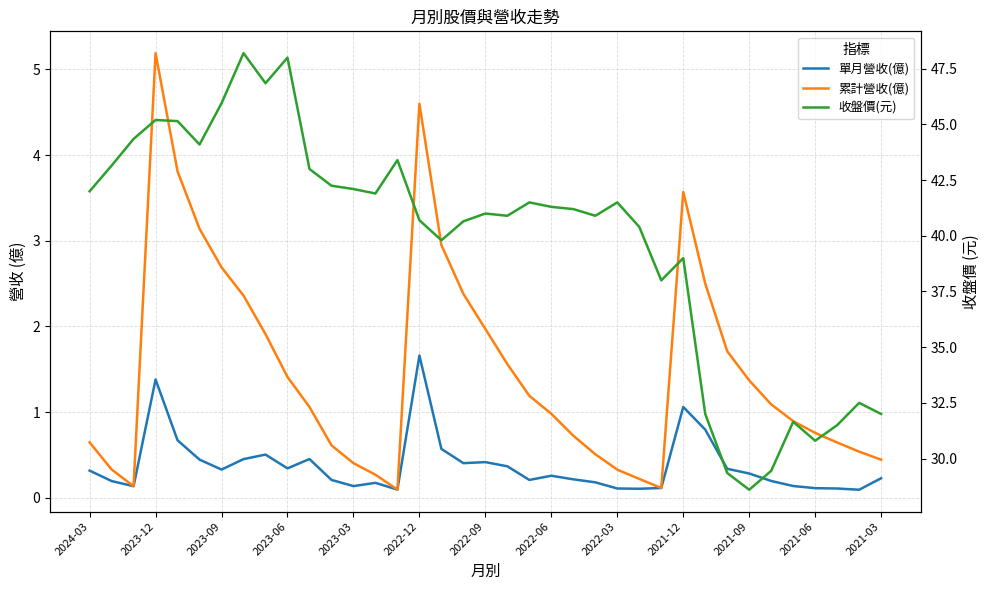

What is the average value of the 累計營收(億) series?

1.5